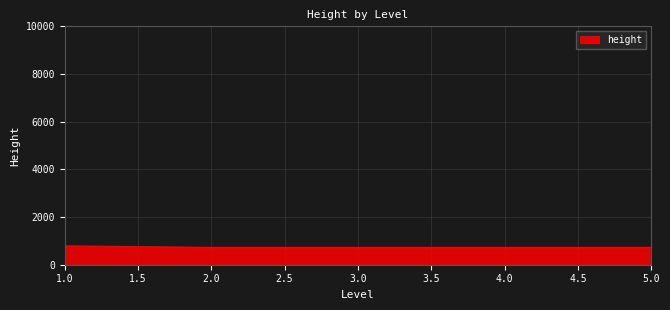

Count the number of data series in this chart.

1